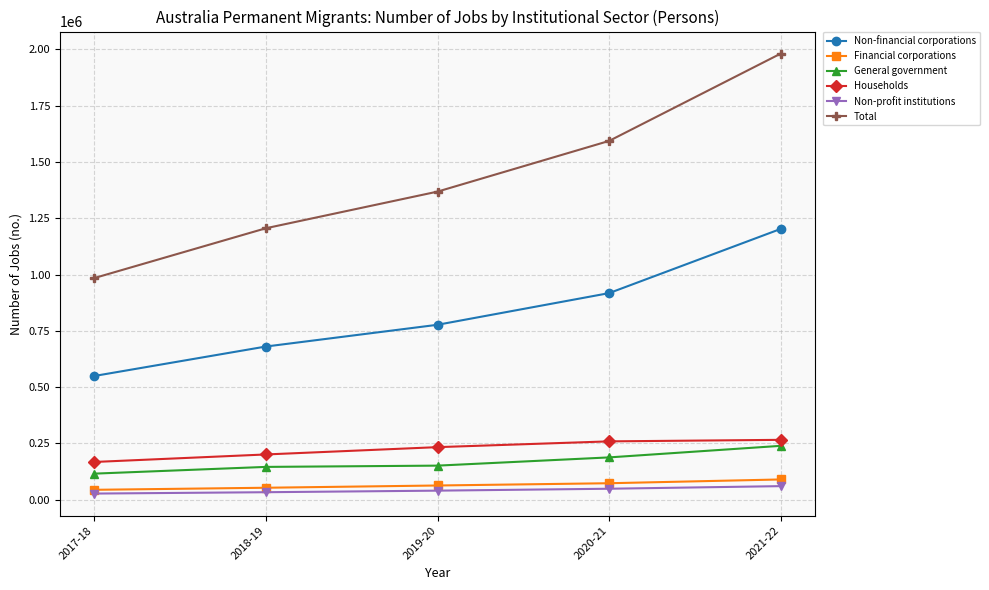

At which category is the sum across all series the highest?

2021-22